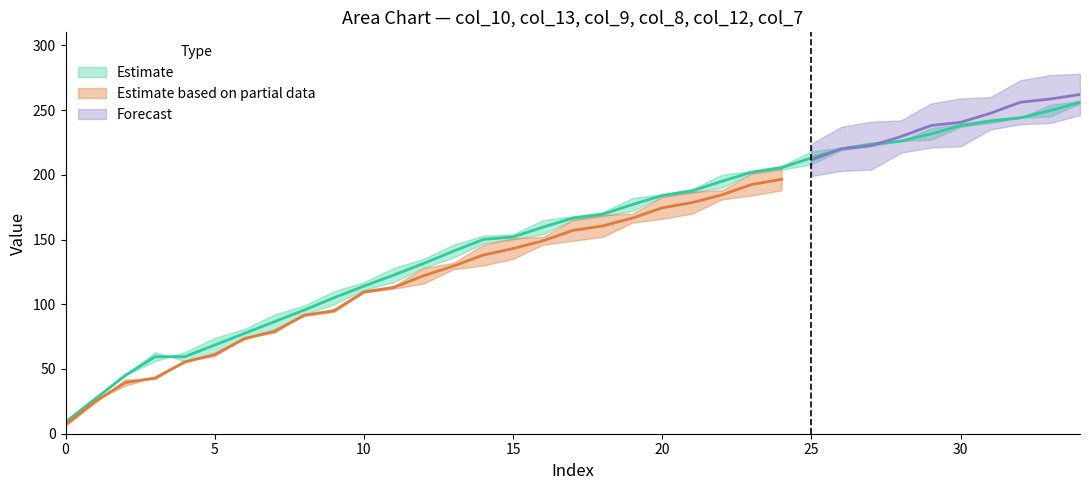

Reading left to right, transcribe all the data shown in this chart.

col_10: 9	27	45	63	56	63	74	81	92	100	111	117	128	136	147	150	154	165	168	172	183	186	190	201	204	208	219	222	226	227	237	240	244	245	255
col_13: 5	23	37	37	41	55	59	73	77	91	95	109	113	127	131	132	145	149	150	163	167	168	181	185	186	199	203	204	217	221	222	235	239	240	246
col_9: 9	27	45	56	63	74	81	92	99	110	117	128	135	146	153	154	165	168	171	182	185	189	200	203	207	218	221	225	226	236	239	243	244	254	257
col_8: 8	26	37	44	55	62	73	80	91	94	109	112	116	127	130	135	146	149	152	163	166	170	181	184	188	199	202	206	207	217	220	224	225	243	246
col_12: 6	24	42	42	56	60	74	78	92	96	110	114	128	132	146	151	152	165	169	170	183	187	188	201	205	206	219	222	223	236	240	241	254	258	259
col_7: 7	25	43	43	61	75	79	93	97	111	115	129	133	147	151	165	169	170	183	187	201	205	206	219	223	224	237	241	242	255	259	260	273	277	278